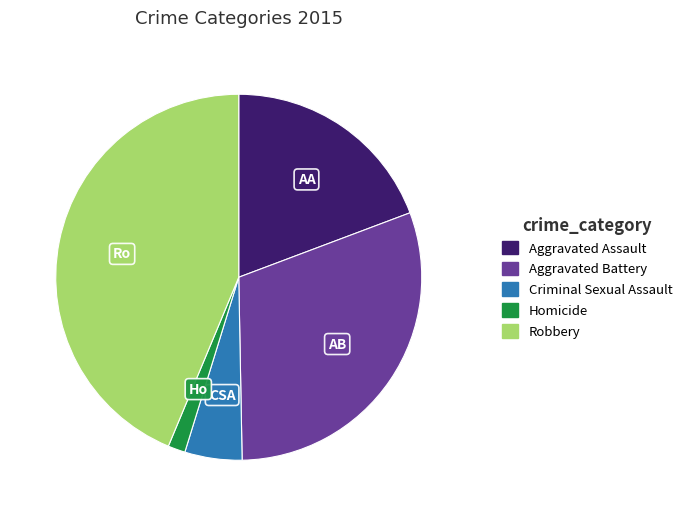

True or false: Robbery accounts for 44% of the total.

True